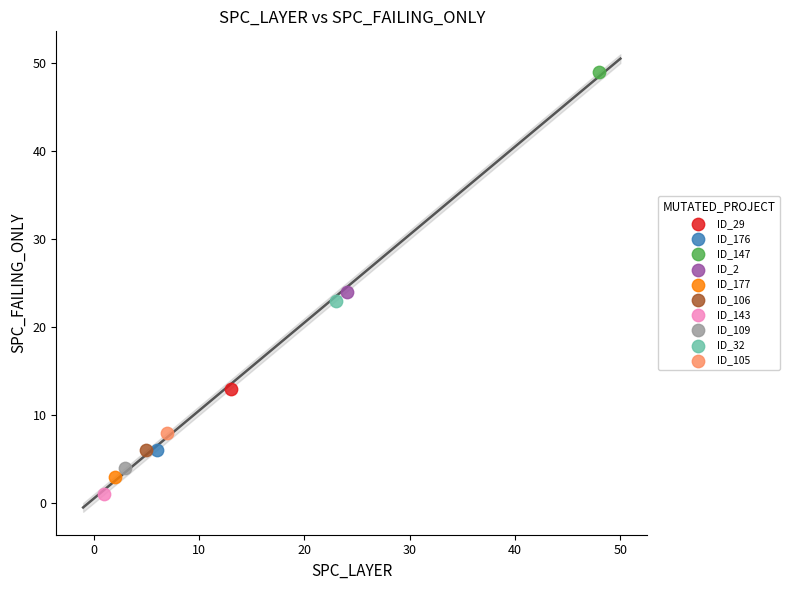

What are all the series names shown in the legend?

ID_29, ID_176, ID_147, ID_2, ID_177, ID_106, ID_143, ID_109, ID_32, ID_105